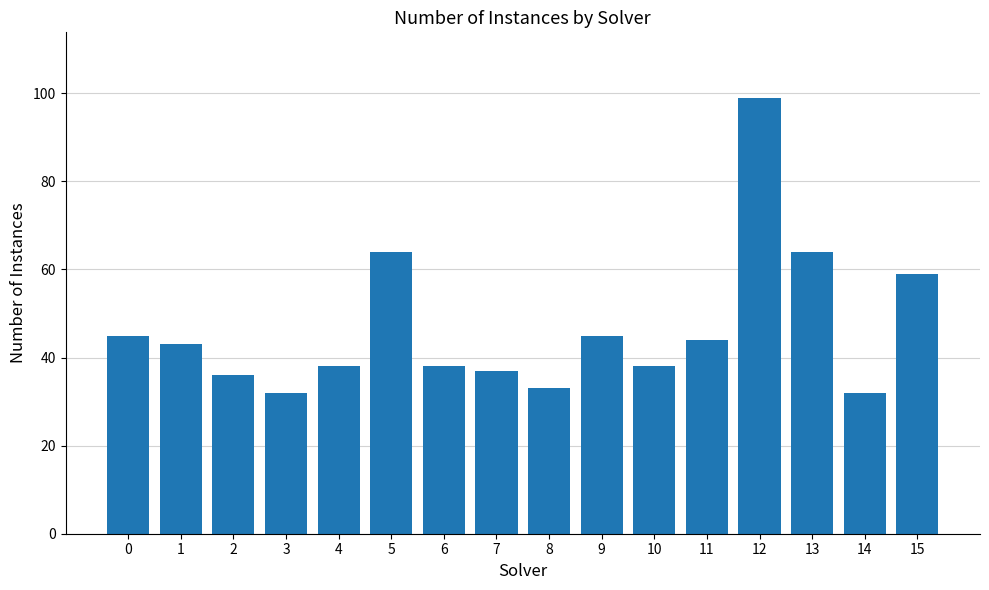

What is the greatest value displayed?

99